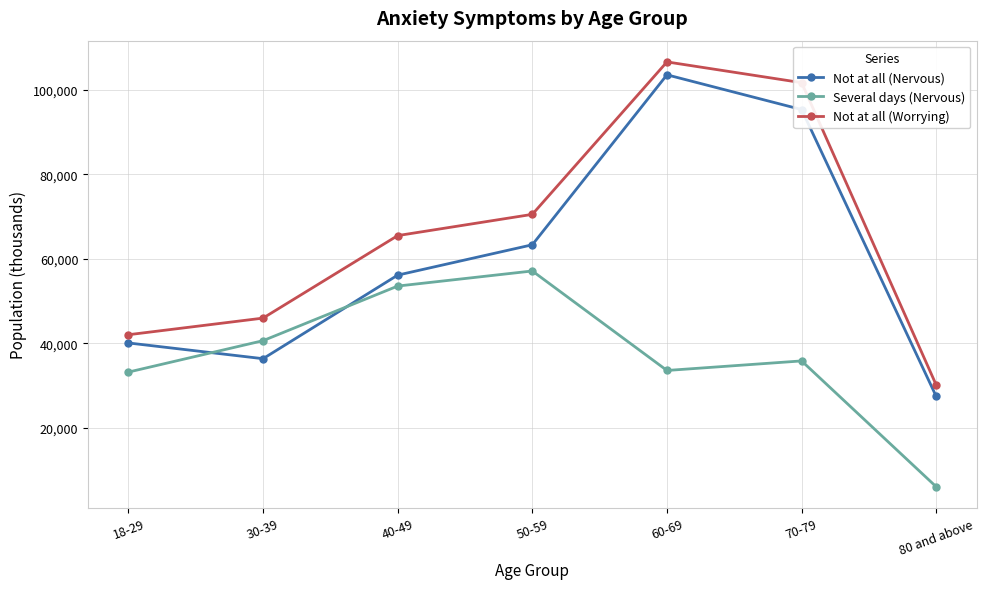

In Not at all (Worrying), how many points are higher than both neighbors (excluding endpoints)?

1